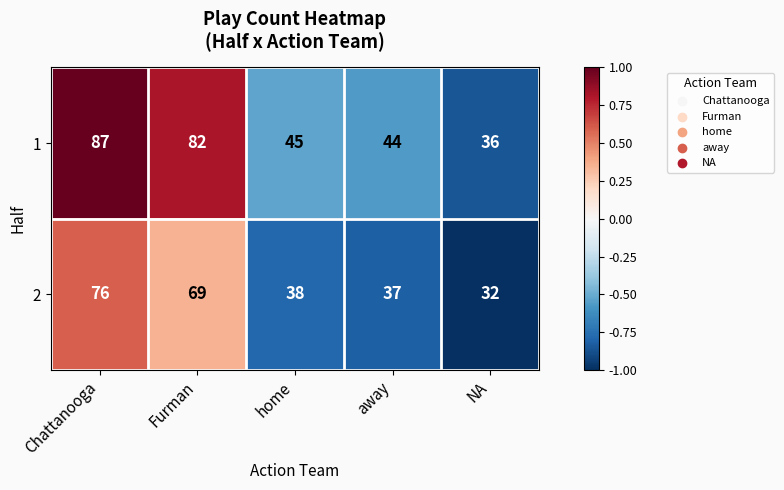

True or false: 1 has a value of 13 at away.

False